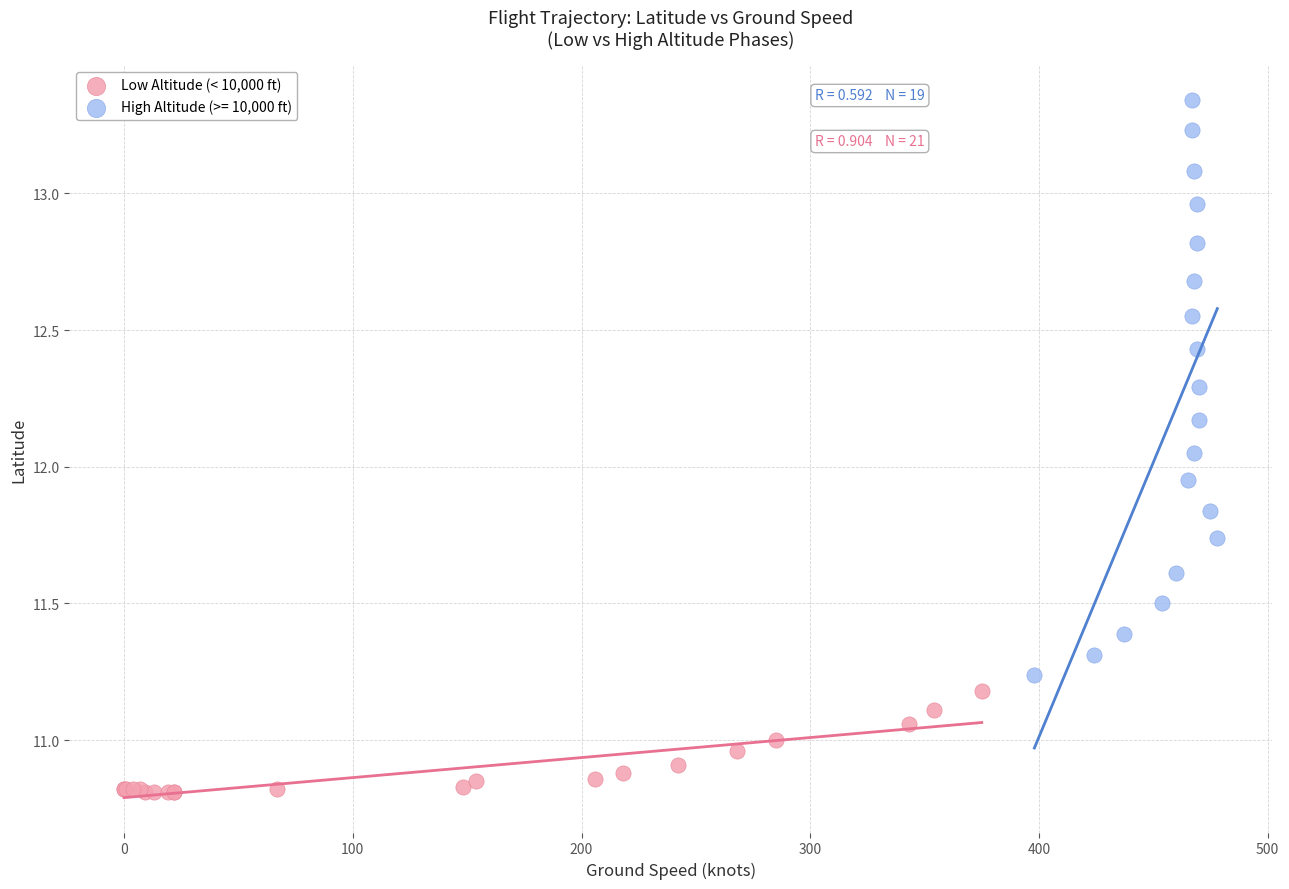

Which series reaches the maximum Y coordinate?

High Altitude (>= 10,000 ft)